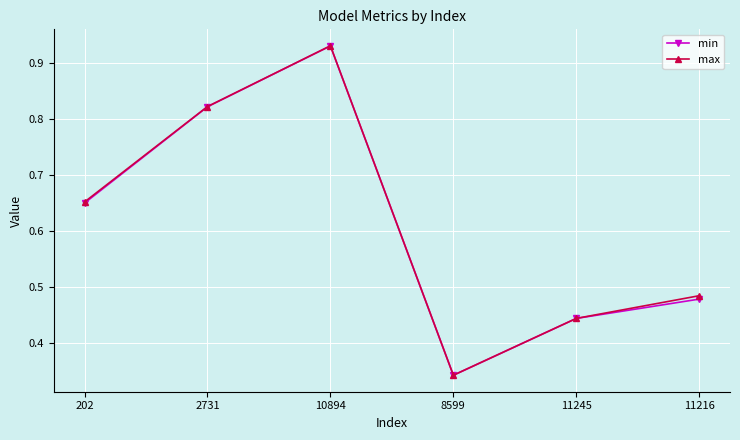

Is it true that min equals 0.5 at 2731?

False